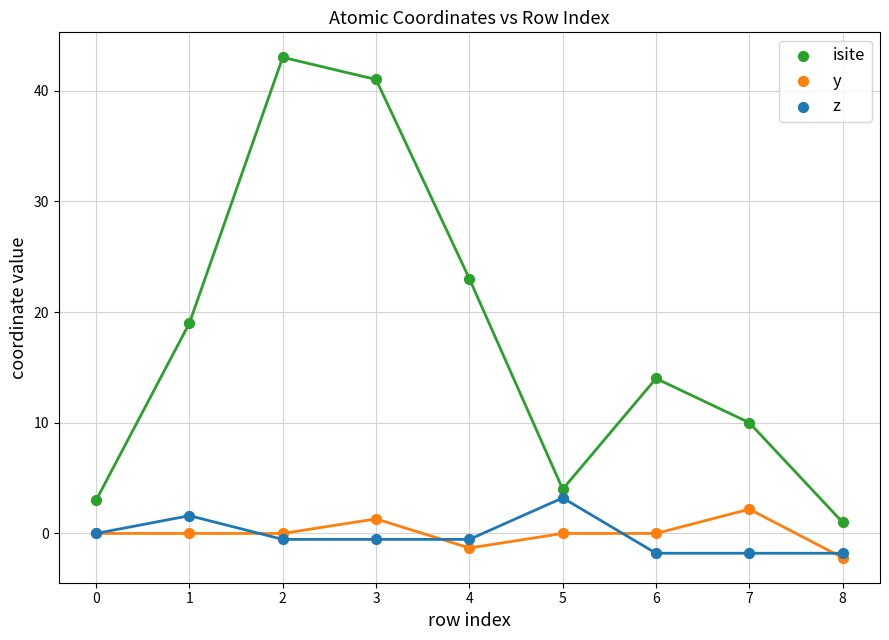

Across all series, what Y value is closest to 20?

19.0